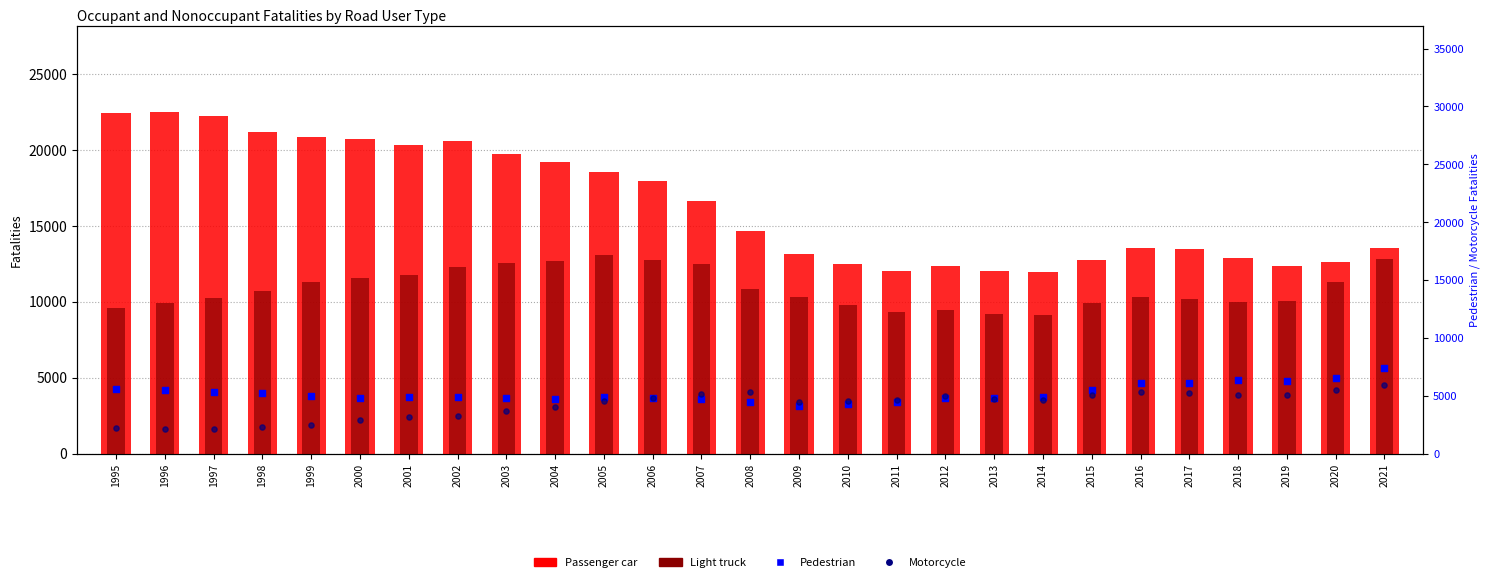

What are all the series names shown in the legend?

Passenger car, Light truck, Pedestrian, Motorcycle